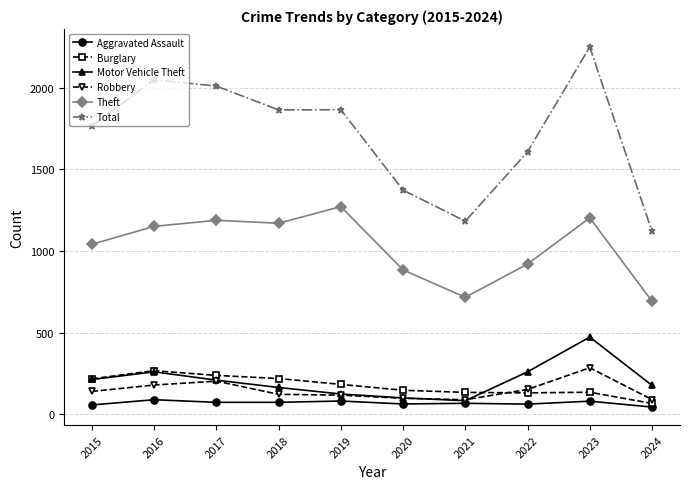

How many data points does each series have?

10